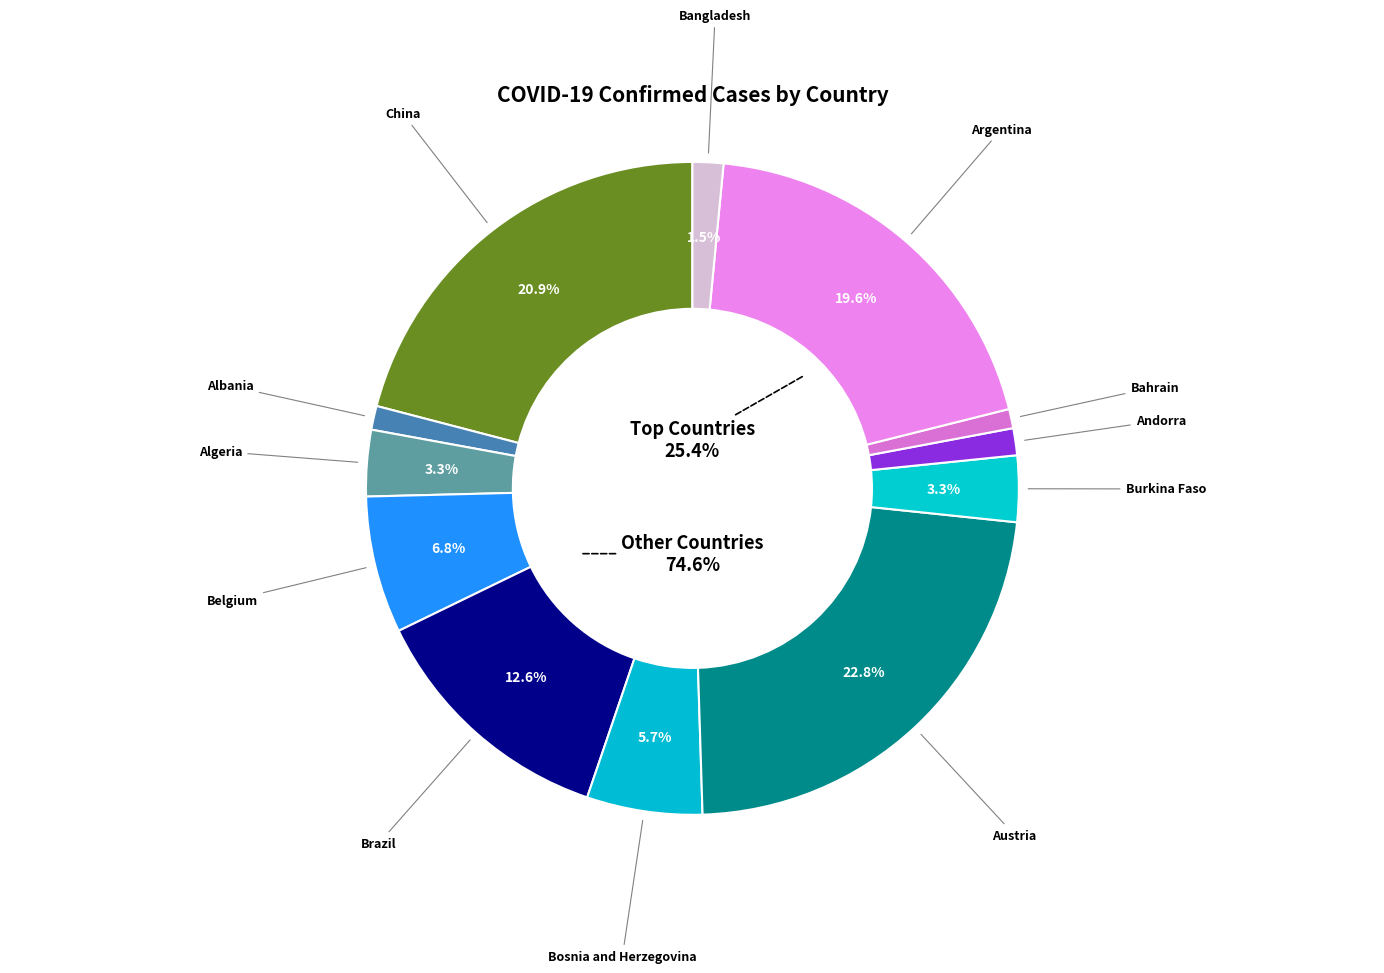

To the nearest percent, what is the average slice percentage?

8%